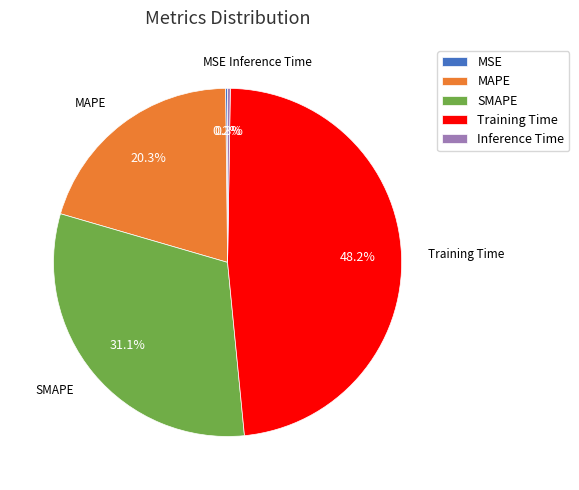

Is it true that Training Time is 48% of the pie?

True